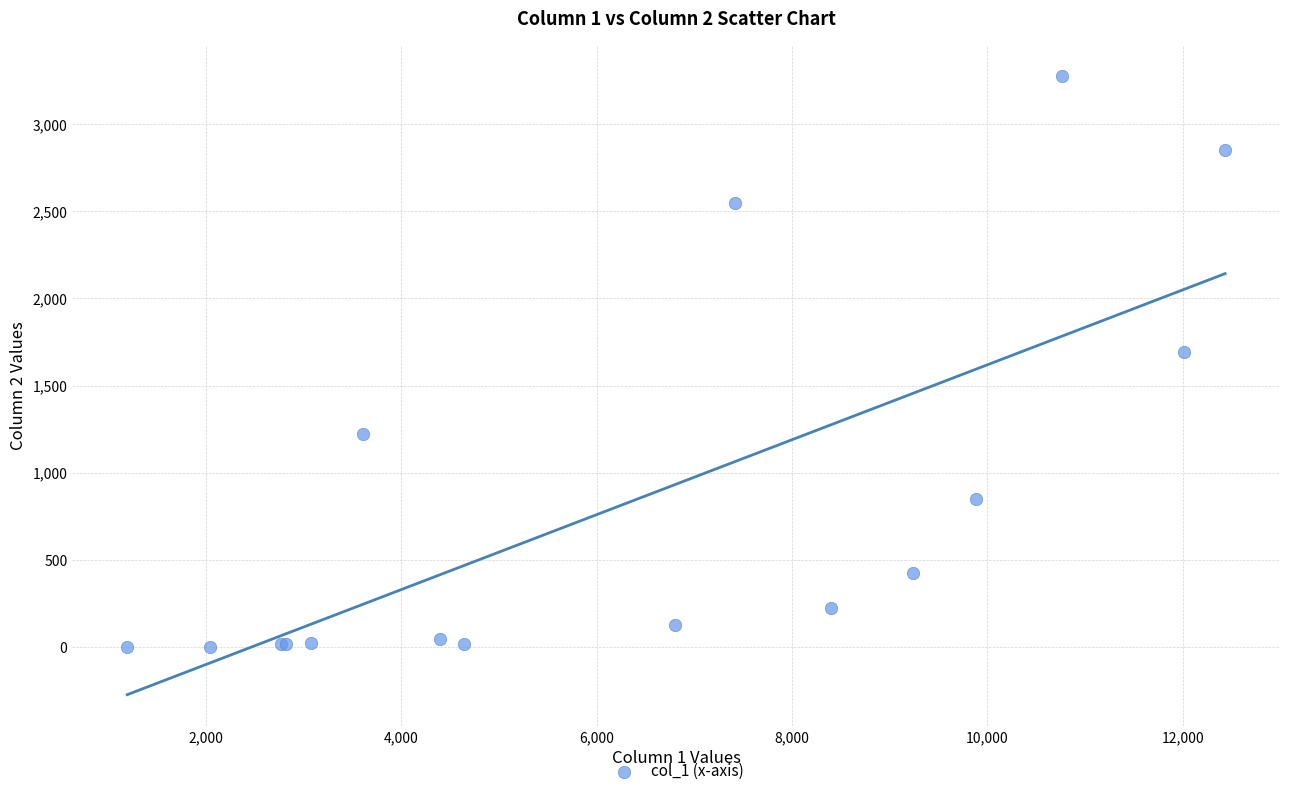

What Y value in the scatter plot is closest to 1638?

1690